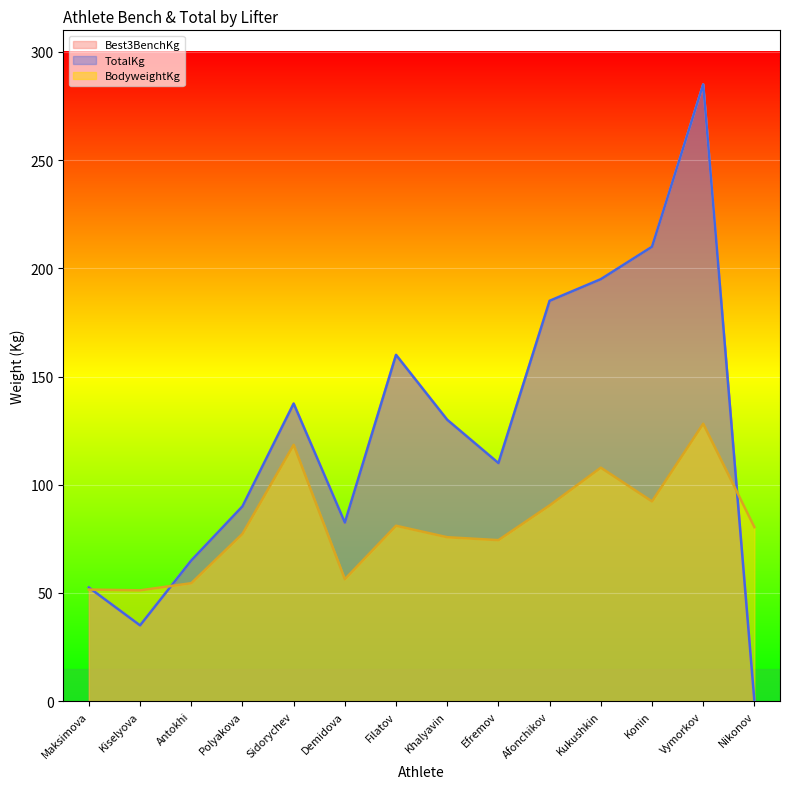

Between which two adjacent categories do BodyweightKg and TotalKg first intersect?

Maksimova and Kiselyova